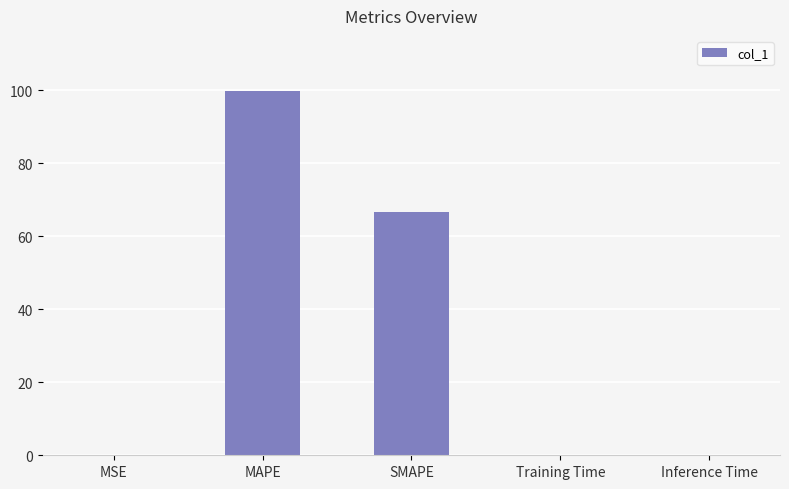

The chart shows a value of 0.0 at MSE. True or false?

True